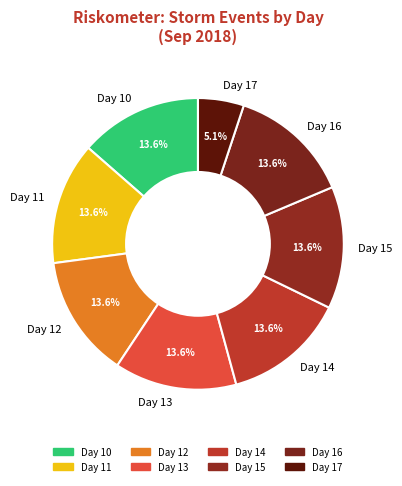

Which slice is the smallest?

Day 17